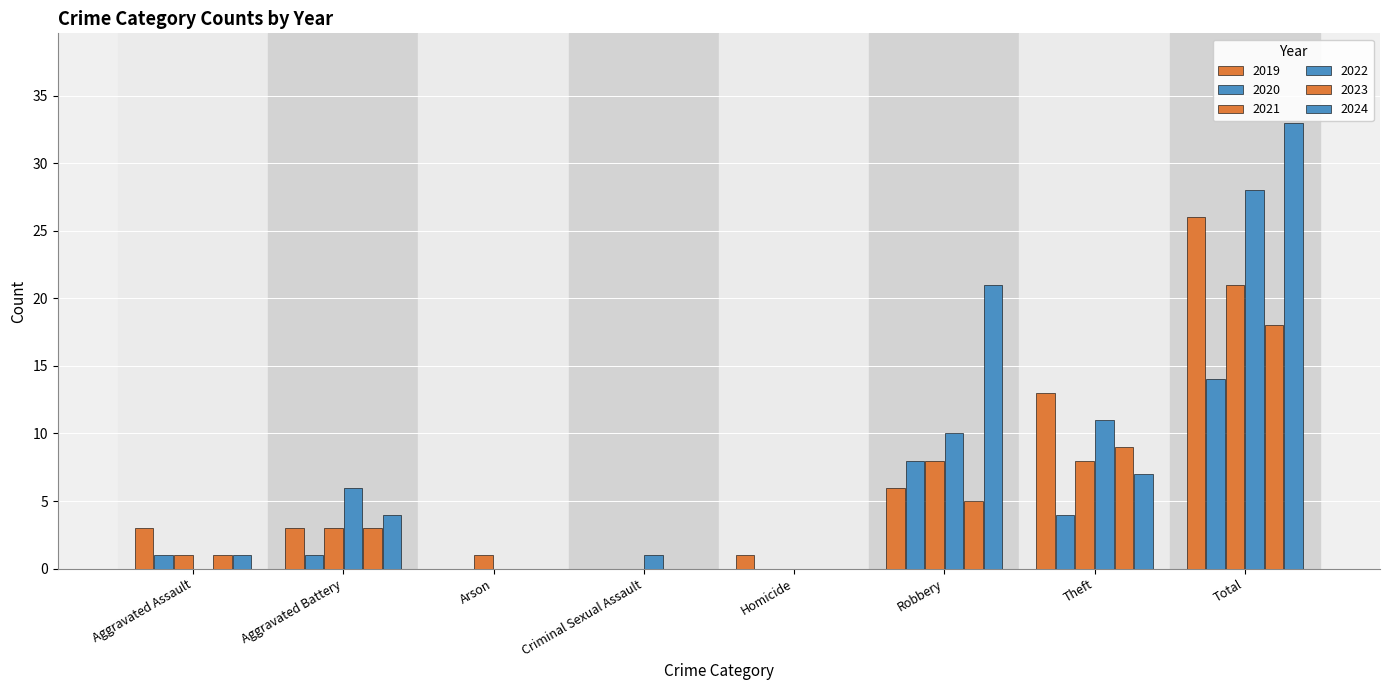

List the labels in order of 2021 value, largest first.

Total, Robbery, Theft, Aggravated Battery, Aggravated Assault, Arson, Criminal Sexual Assault, Homicide